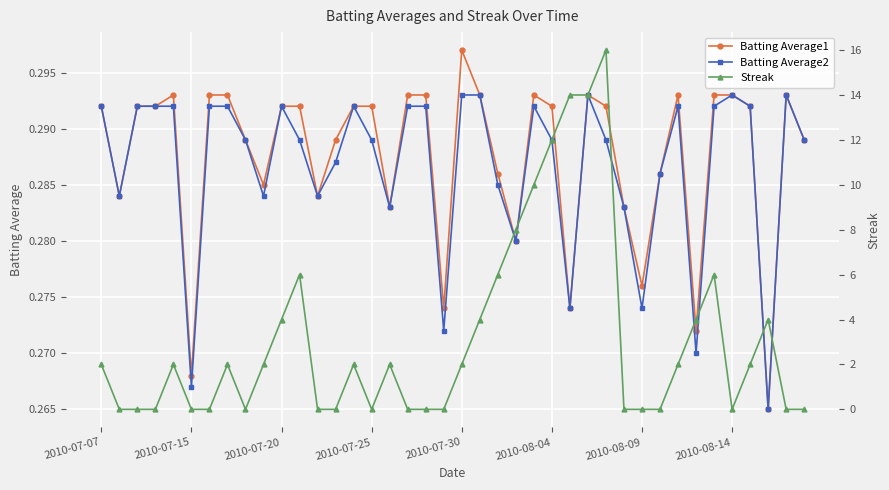

Which series has the widest spread of values?

Streak